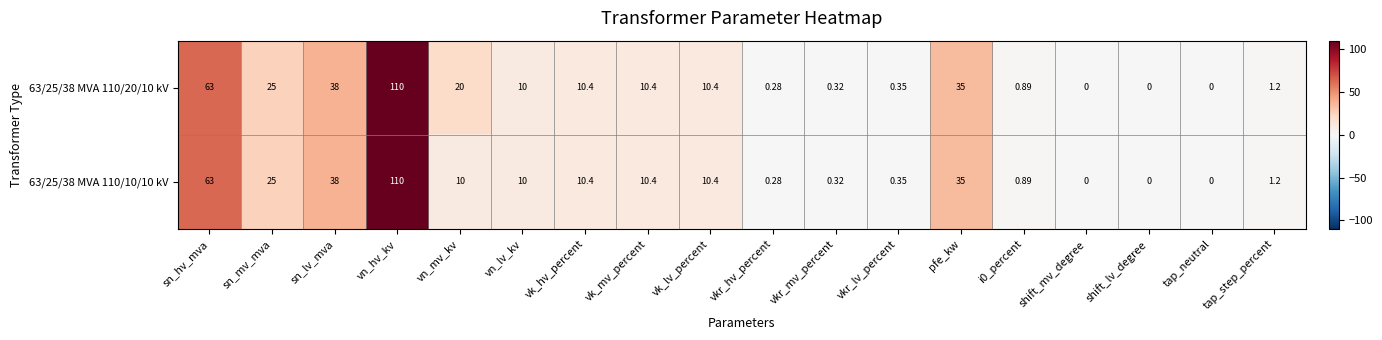

Where is 63/25/38 MVA 110/20/10 kV nearest to the value 55?

sn_hv_mva